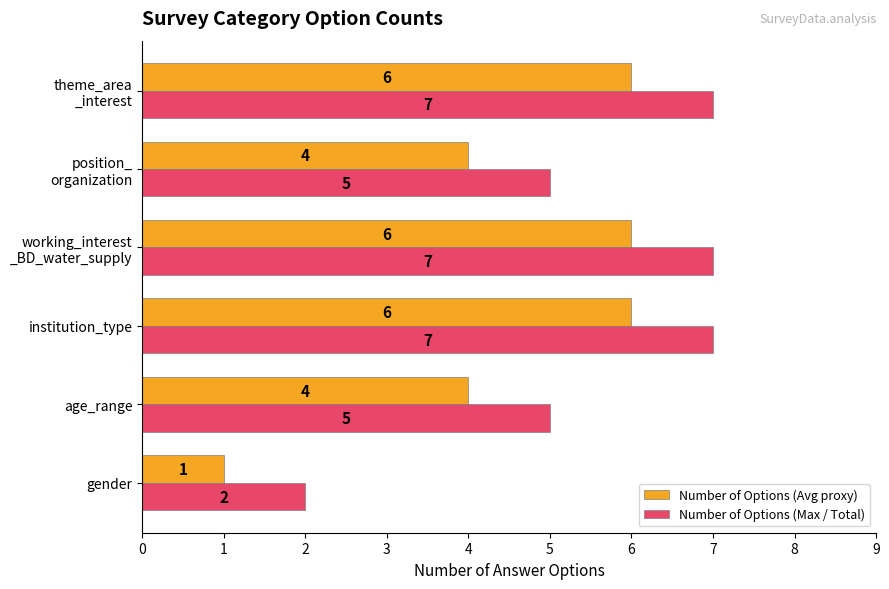

True or false: Number of Options (Max / Total) has a value of 2 at institution_type.

False